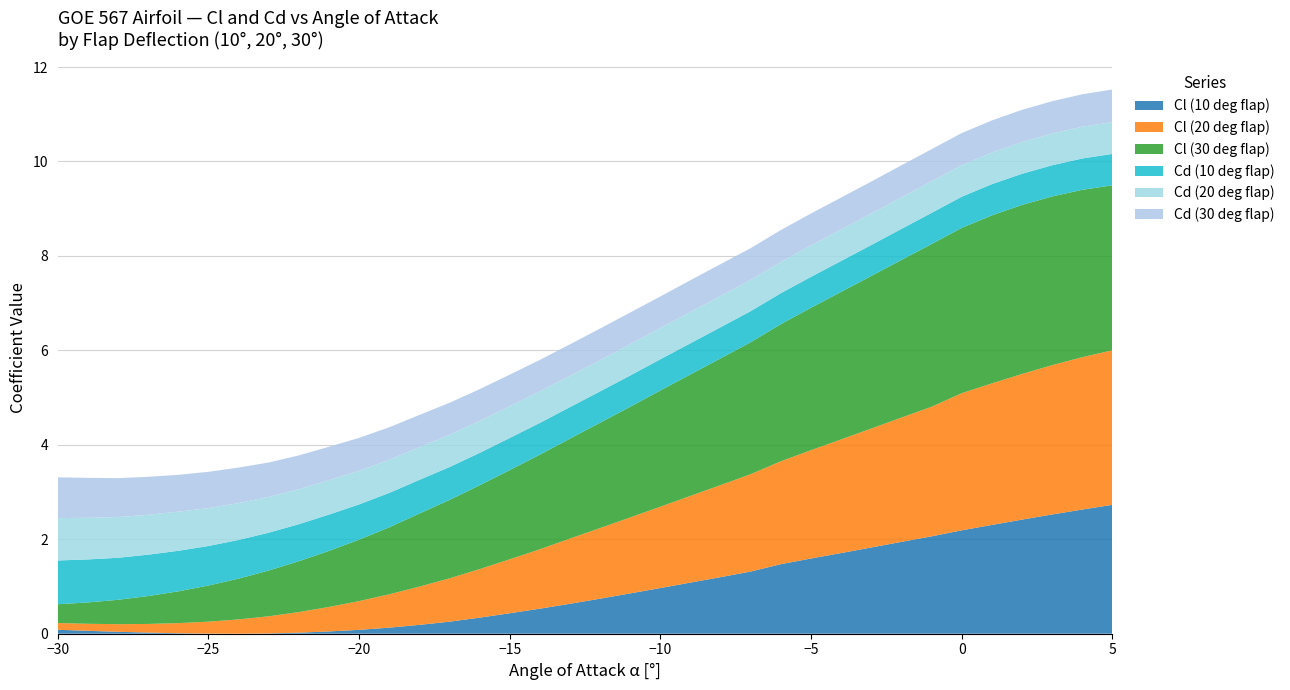

What is the maximum value for Cl (10 deg flap)?

2.7